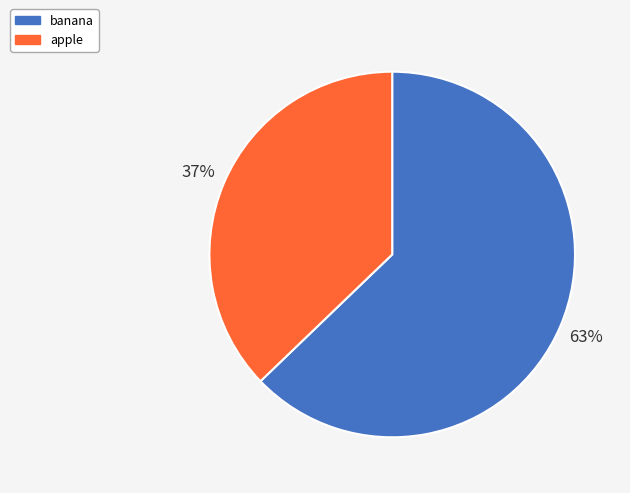

How many slices are in this pie chart?

2